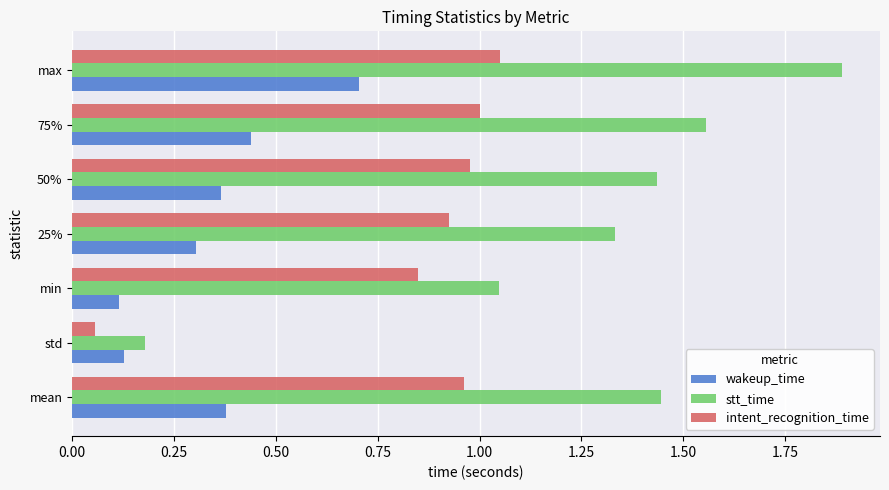

What are all the series names shown in the legend?

wakeup_time, stt_time, intent_recognition_time